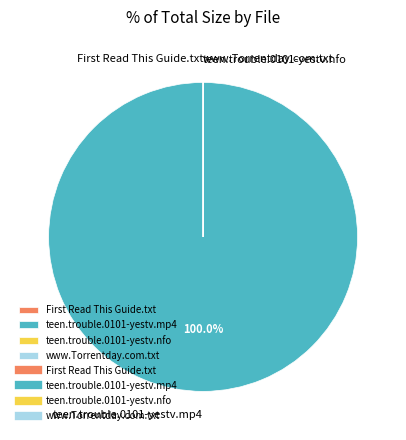

What is the largest slice in the pie chart?

teen.trouble.0101-yestv.mp4